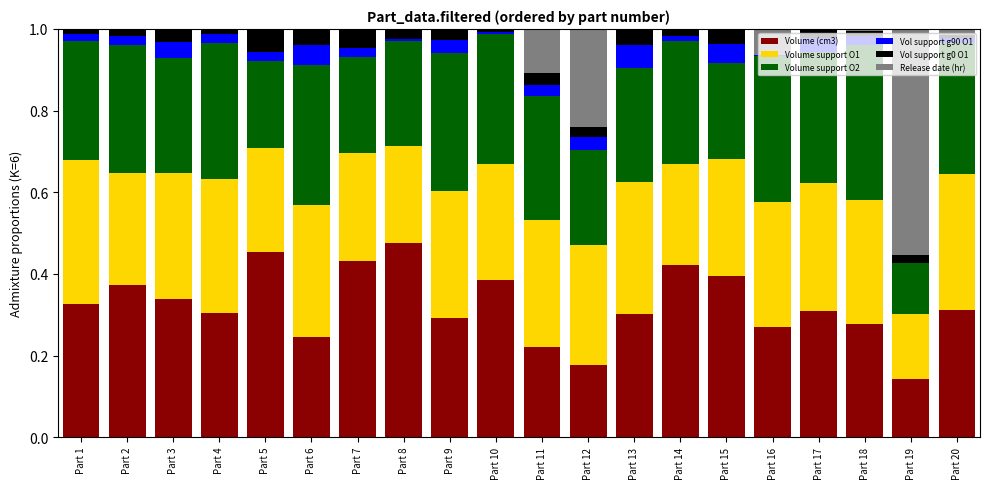

The value of Vol support g90 O1 at Part 7 is 0.0. True or false?

False